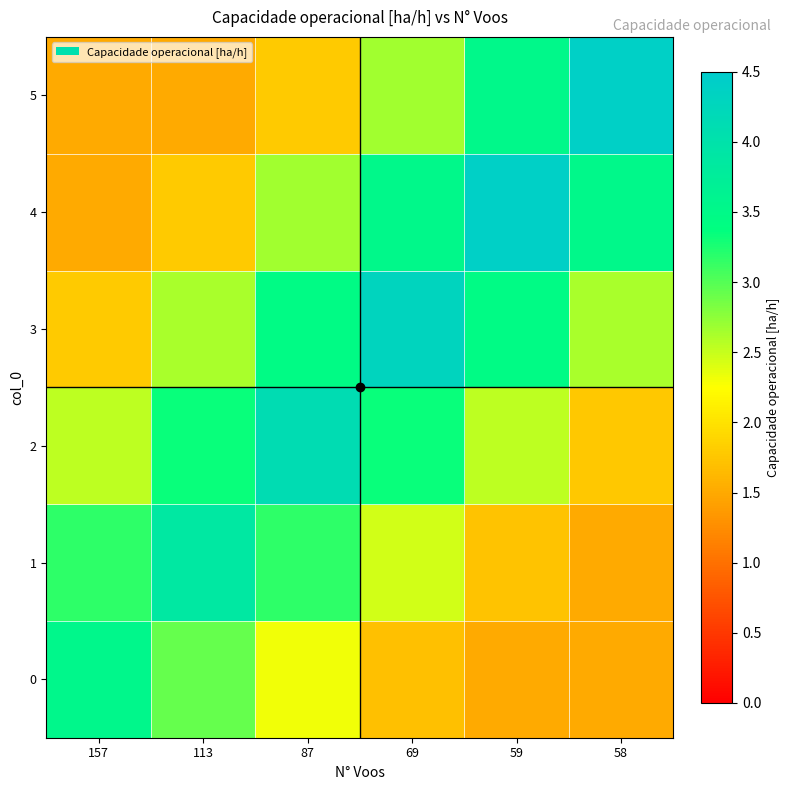

Reading right to left, list all the values displayed in this chart.

0: 58=1.5	59=1.5	69=1.7	87=2.3	113=2.9	157=3.5
1: 58=1.5	59=1.7	69=2.5	87=3.2	113=3.9	157=3.2
2: 58=1.8	59=2.5	69=3.3	87=4.1	113=3.3	157=2.5
3: 58=2.6	59=3.5	69=4.3	87=3.5	113=2.6	157=1.8
4: 58=3.5	59=4.4	69=3.5	87=2.7	113=1.8	157=1.5
5: 58=4.4	59=3.5	69=2.7	87=1.8	113=1.5	157=1.5